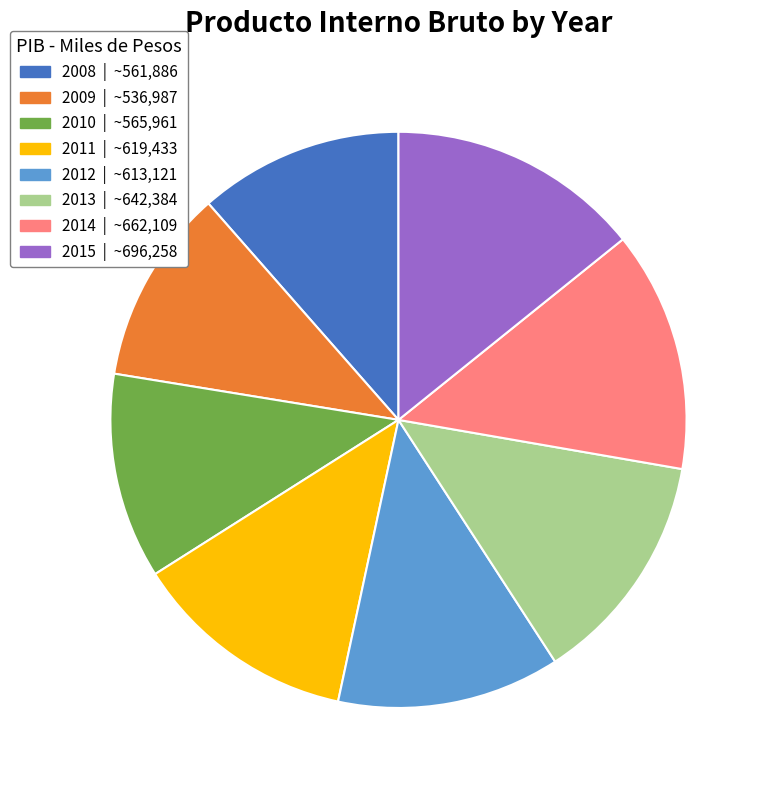

Approximately how many times larger is the value at 2014 | ~662,109 compared to 2009 | ~536,987?

1.2